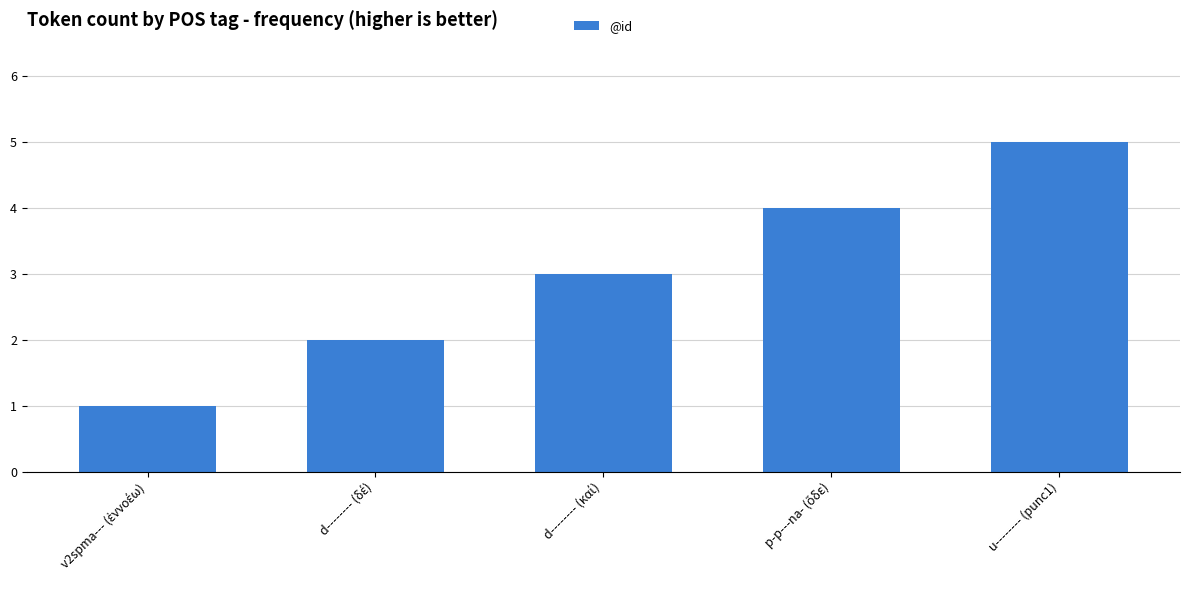

Reading right to left, transcribe all the data shown in this chart.

5	4	3	2	1